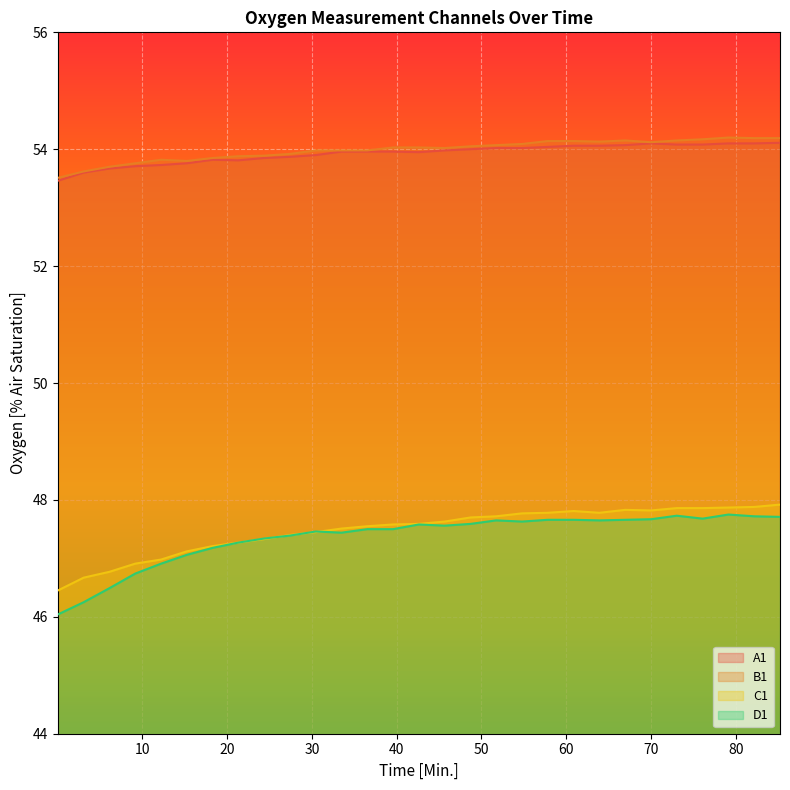

In D1, how many points are lower than both neighbors (excluding endpoints)?

5